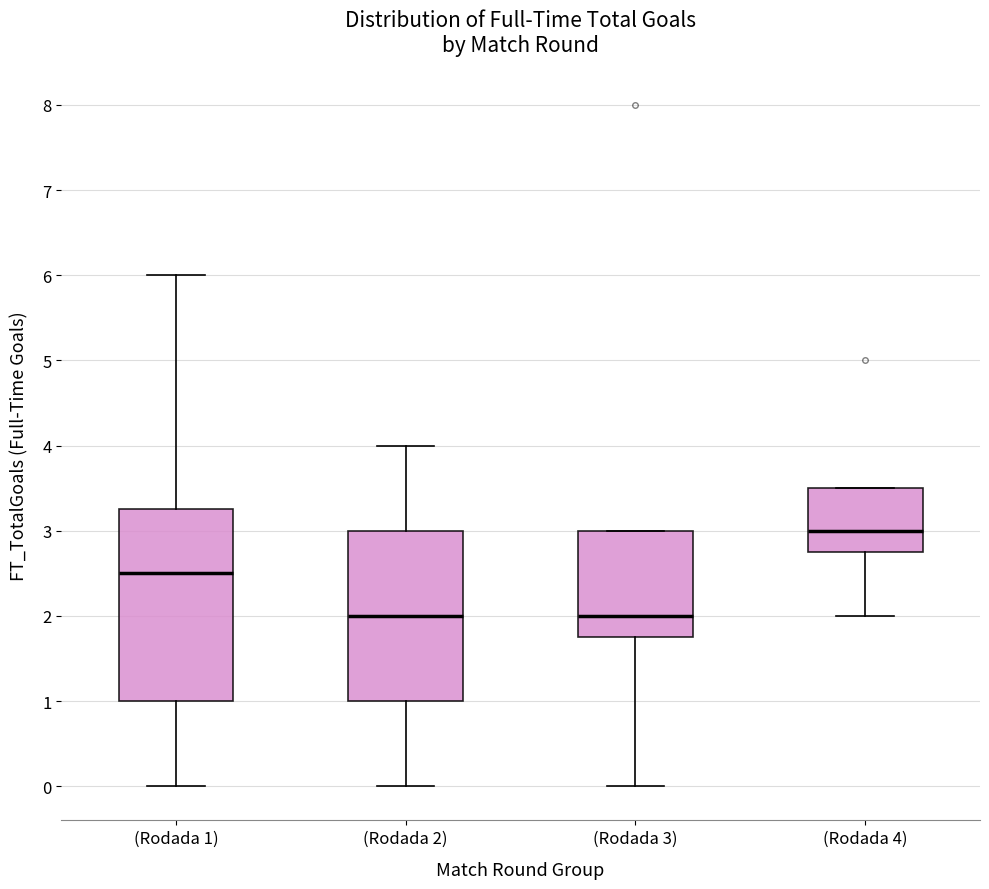

Where does the lower whisker of the box for (Rodada 4) end on the y-axis? The values are not printed on the chart, so give them approximately, as read against the axis.

2.0